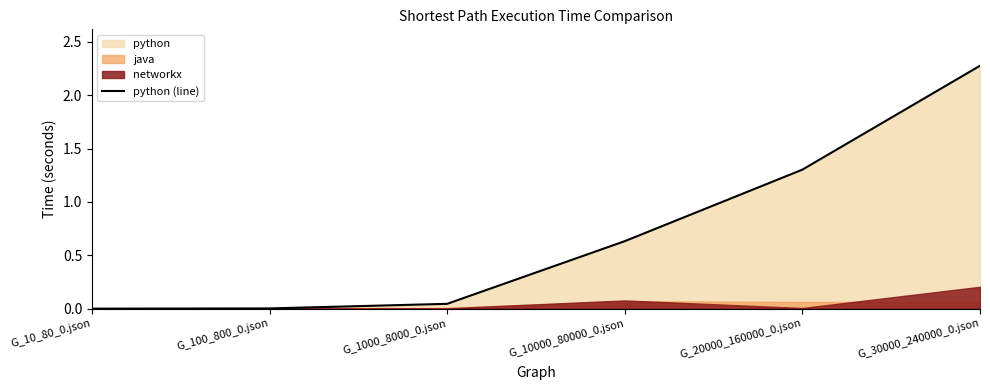

True or false: the data has more than 0 interior local peaks.

False